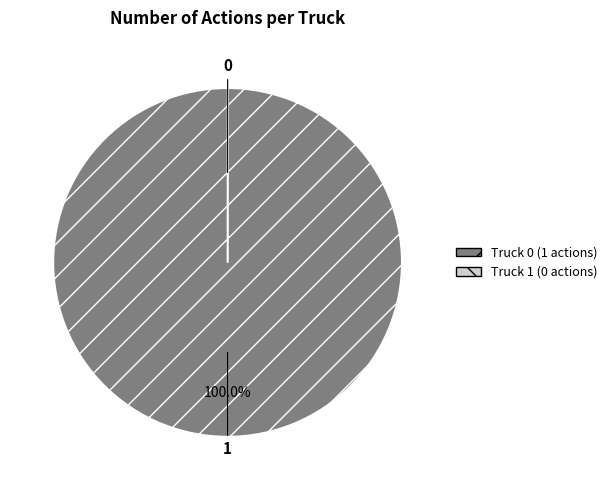

Which category accounts for the majority?

Truck 0